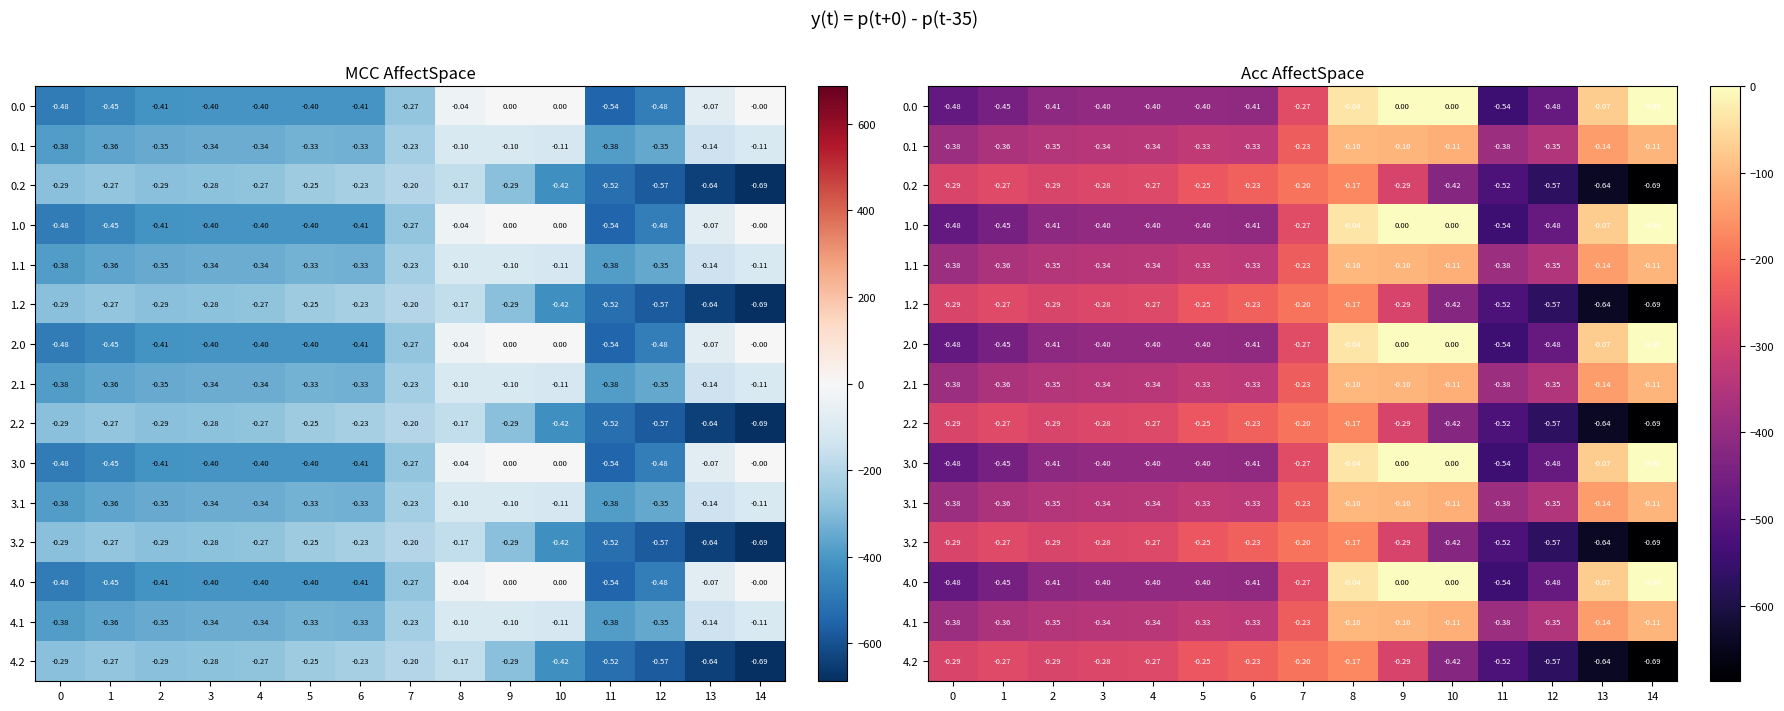

At how many categories does at least one series exceed -68?

4